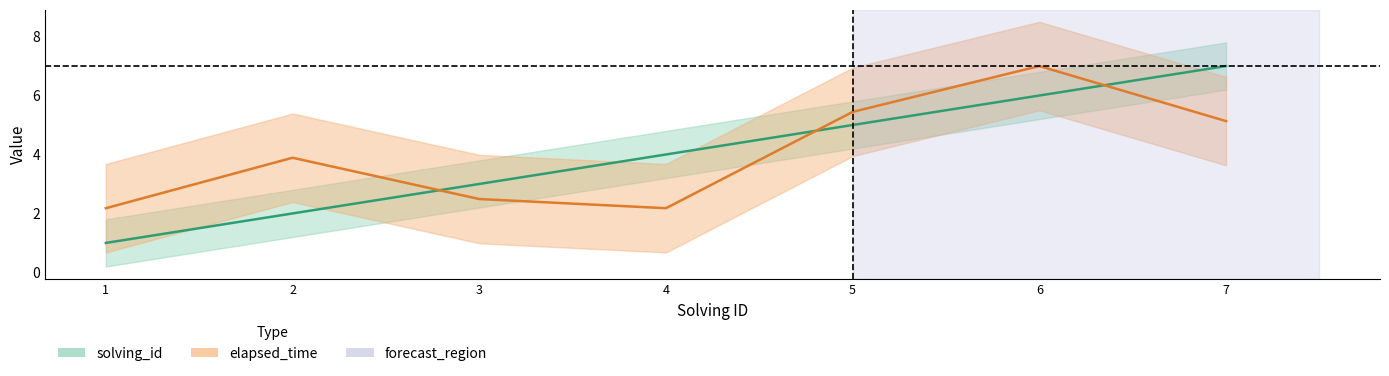

At which category is the sum across all series the highest?

6